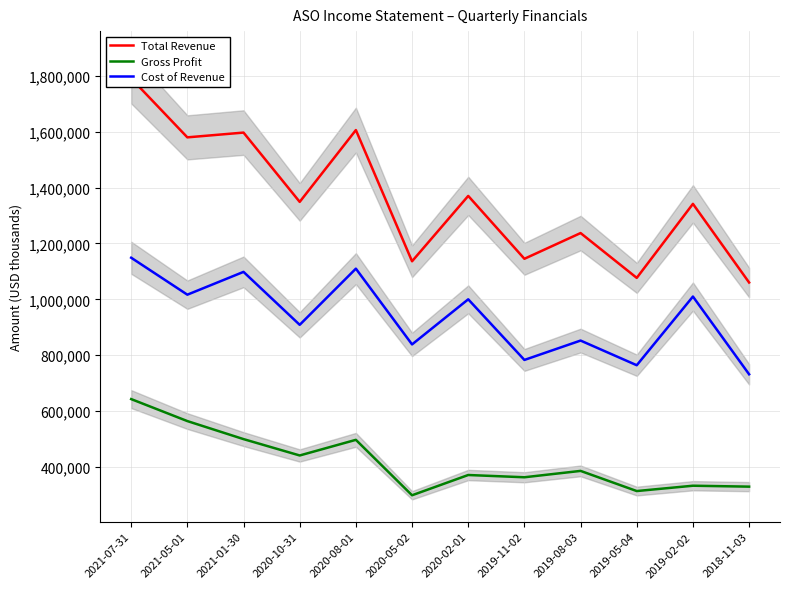

True or false: Gross Profit has more than 1 interior local peaks.

True